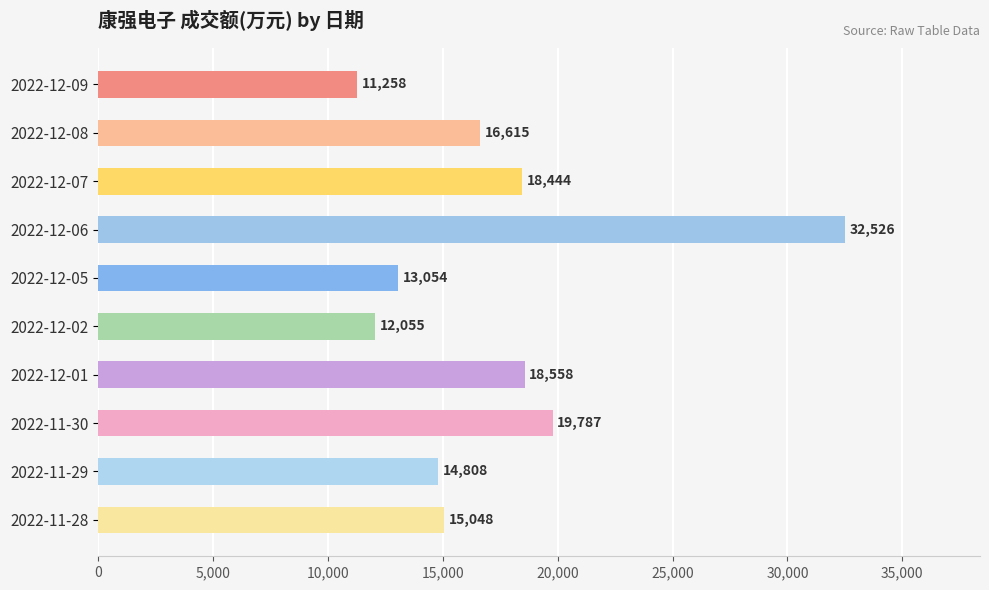

What is the difference between the maximum and minimum values?

21268